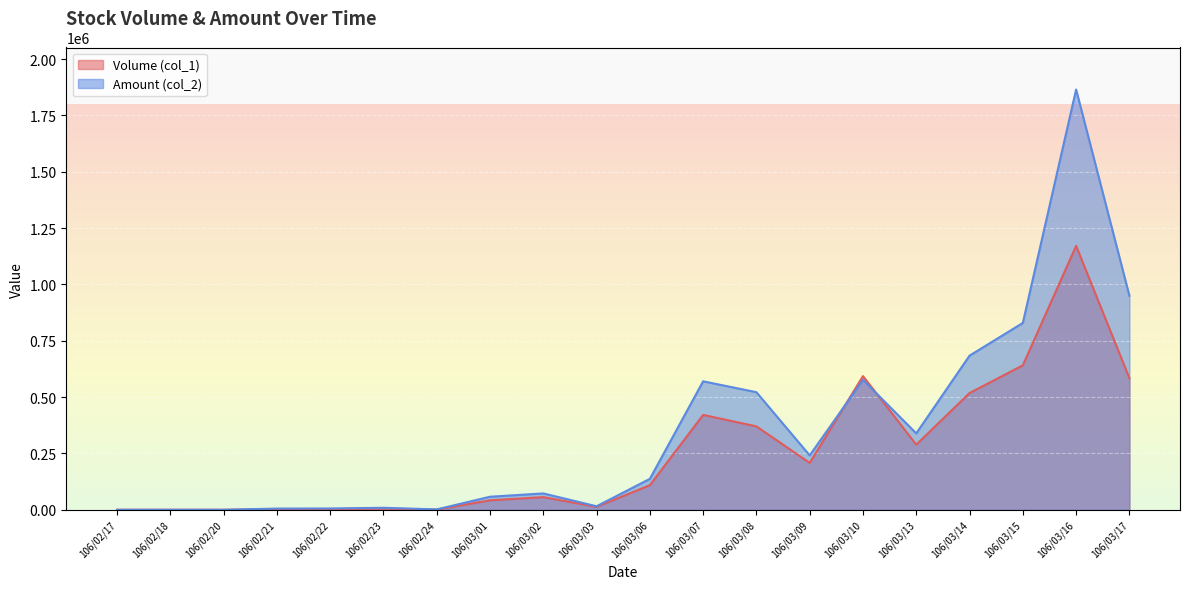

Reading right to left, list all the values displayed in this chart.

Volume (col_1): 106/03/17=584000	106/03/16=1171000	106/03/15=641000	106/03/14=518000	106/03/13=289000	106/03/10=593000	106/03/09=208000	106/03/08=370000	106/03/07=421000	106/03/06=109000	106/03/03=13000	106/03/02=56000	106/03/01=42000	106/02/24=1000	106/02/23=5000	106/02/22=3000	106/02/21=3000	106/02/20=0	106/02/18=0	106/02/17=0
Amount (col_2): 106/03/17=949930	106/03/16=1864740	106/03/15=828990	106/03/14=683890	106/03/13=339020	106/03/10=576470	106/03/09=241260	106/03/08=521700	106/03/07=570010	106/03/06=137130	106/03/03=15580	106/03/02=72560	106/03/01=57870	106/02/24=1600	106/02/23=8860	106/02/22=5800	106/02/21=5340	106/02/20=0	106/02/18=0	106/02/17=0